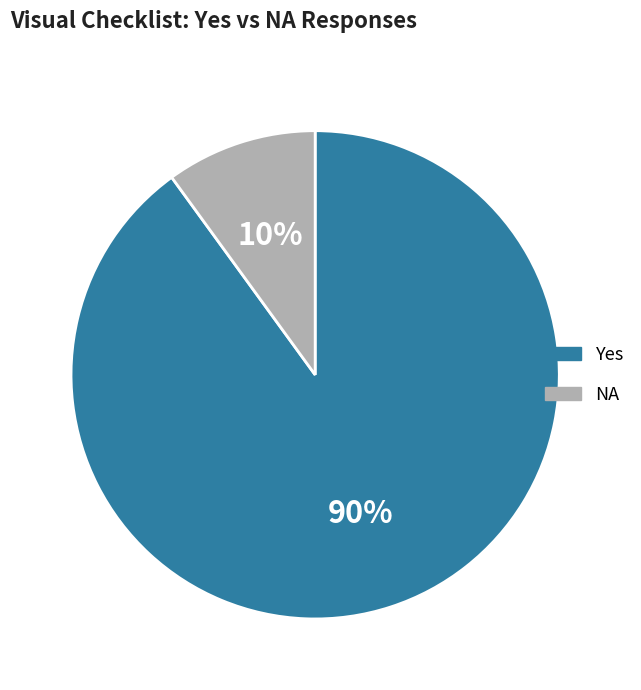

To the nearest percent, what is the difference between the NA and Yes slice percentages?

80%